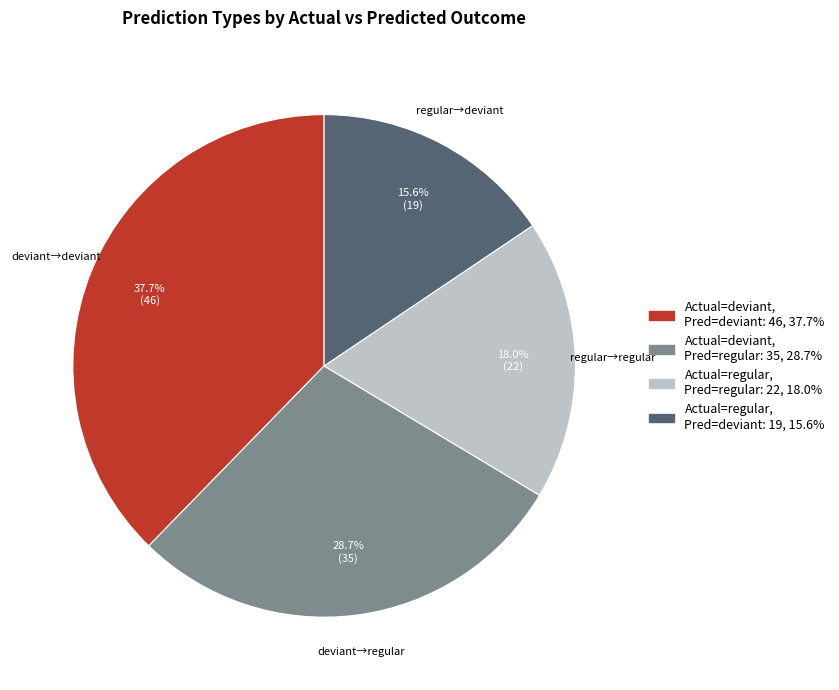

Is there any slice that represents more than half of the pie?

No